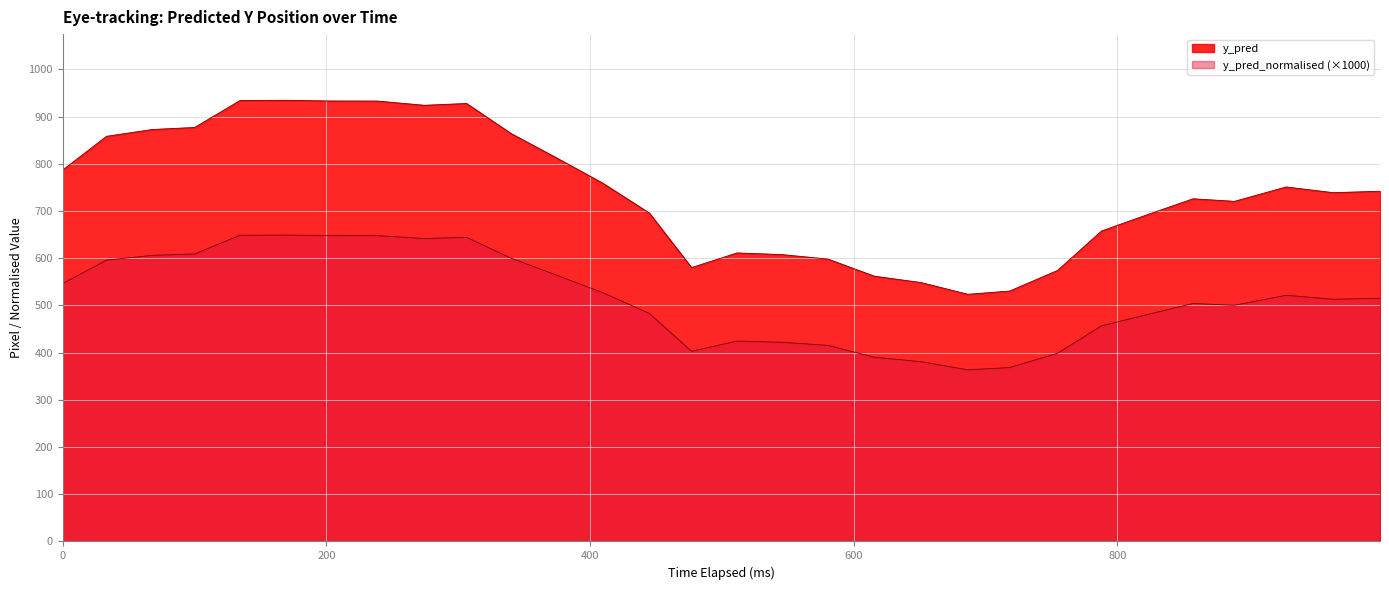

List the series in order of their overall mean, highest first.

y_pred, y_pred_normalised (×1000)